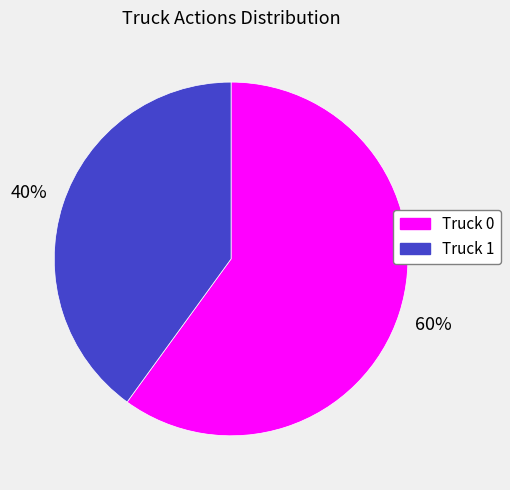

Does Truck 1 account for over 50% of the chart?

No